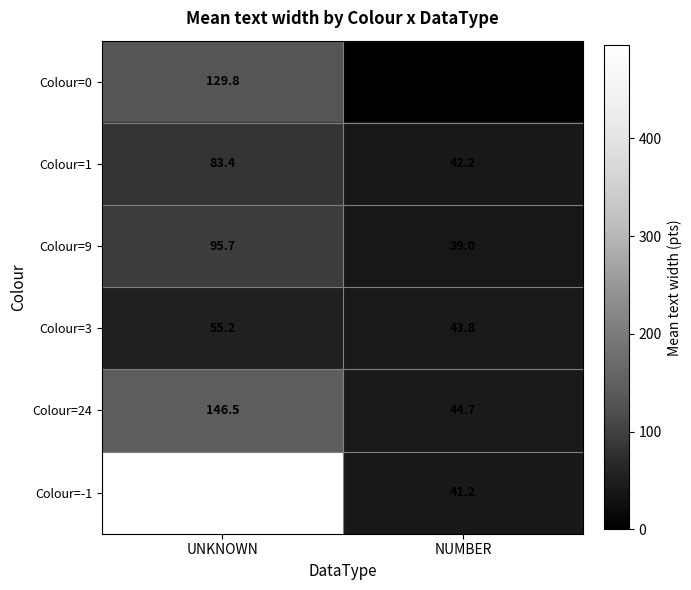

Reading left to right, list all the values displayed in this chart.

Colour=0: UNKNOWN=129.8	NUMBER=0.0
Colour=1: UNKNOWN=83.4	NUMBER=42.2
Colour=9: UNKNOWN=95.7	NUMBER=39.0
Colour=3: UNKNOWN=55.2	NUMBER=43.8
Colour=24: UNKNOWN=146.5	NUMBER=44.7
Colour=-1: UNKNOWN=495.4	NUMBER=41.2